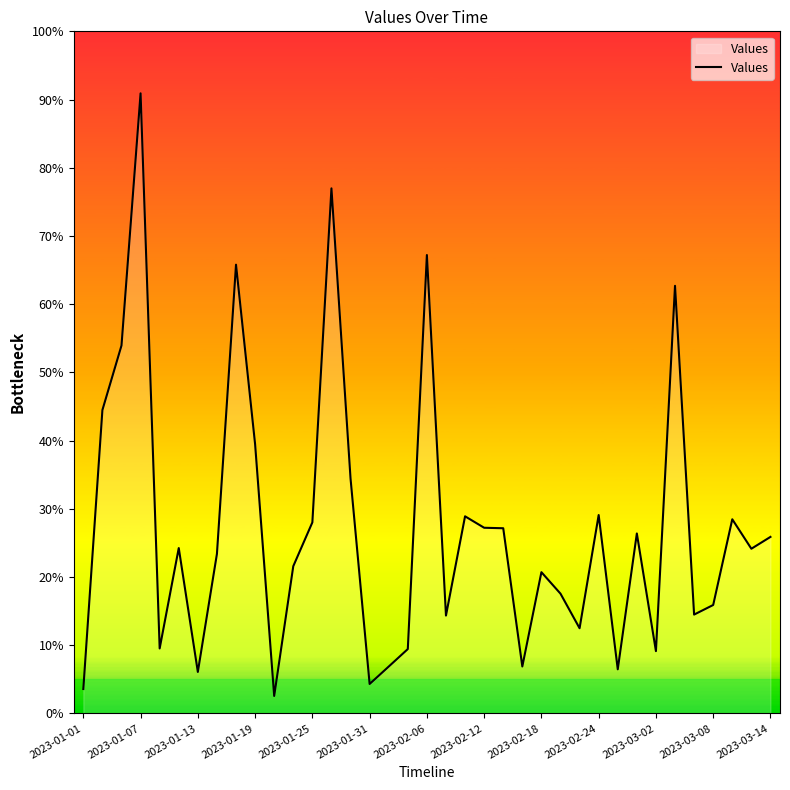

Does the chart have visible grid lines?

No